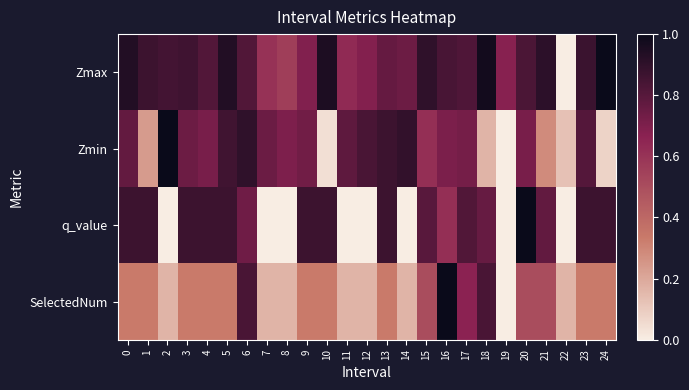

At how many categories does at least one series exceed 0?

25